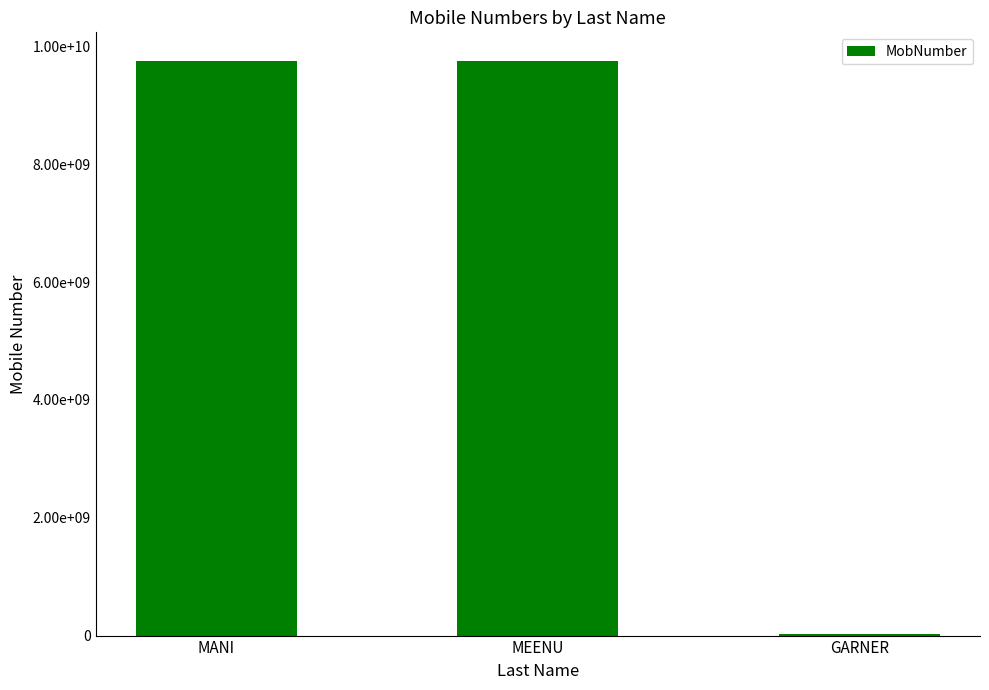

What is the approximate value at MANI, to the nearest 100?

9751862400